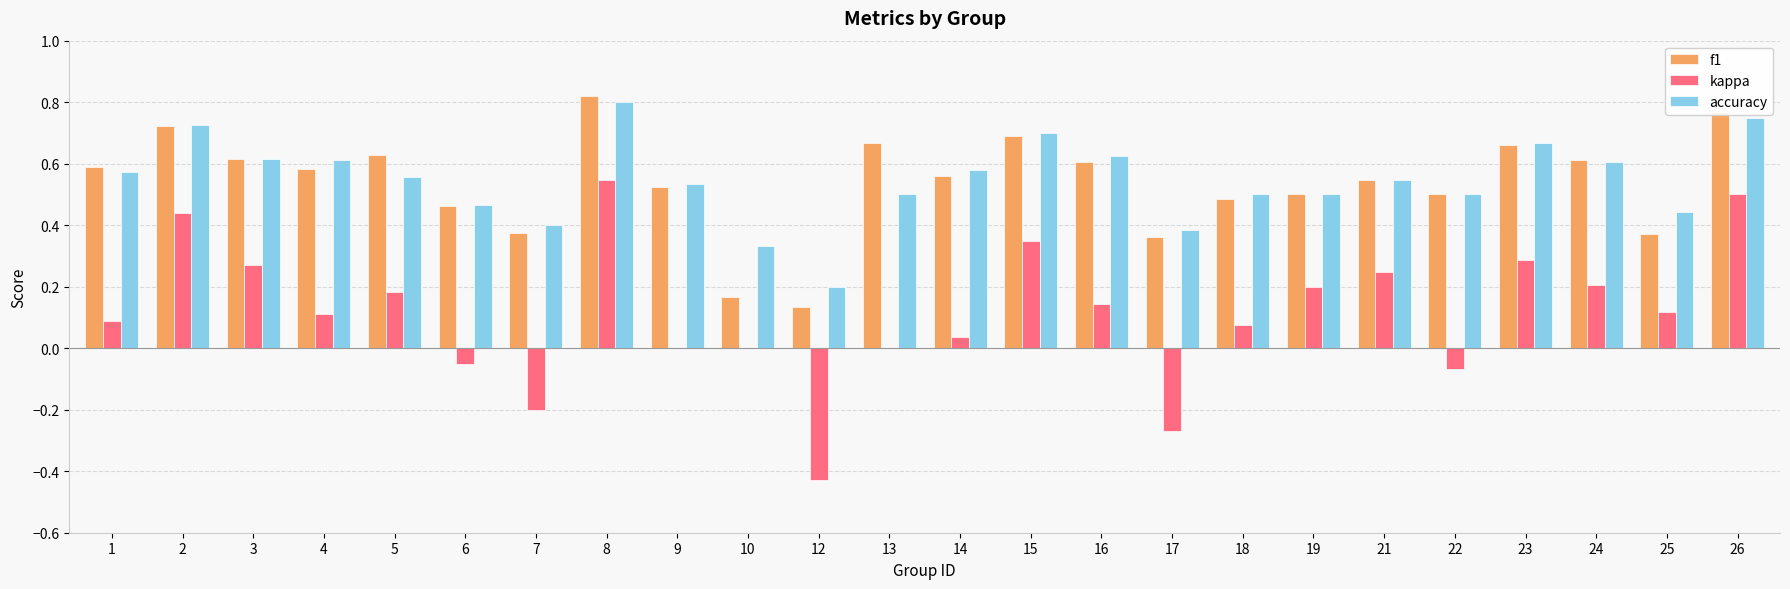

Does the chart contain stacked bars?

No